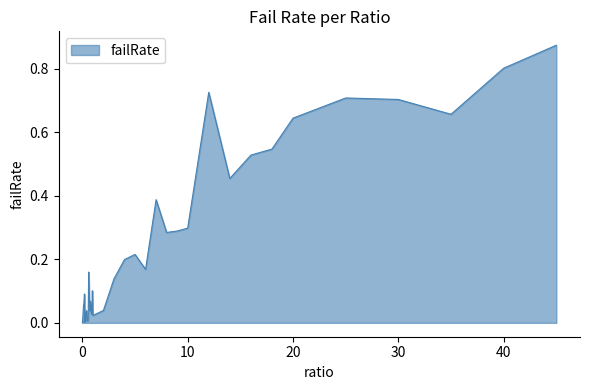

What is the label of the 11th point from the right?

10.0